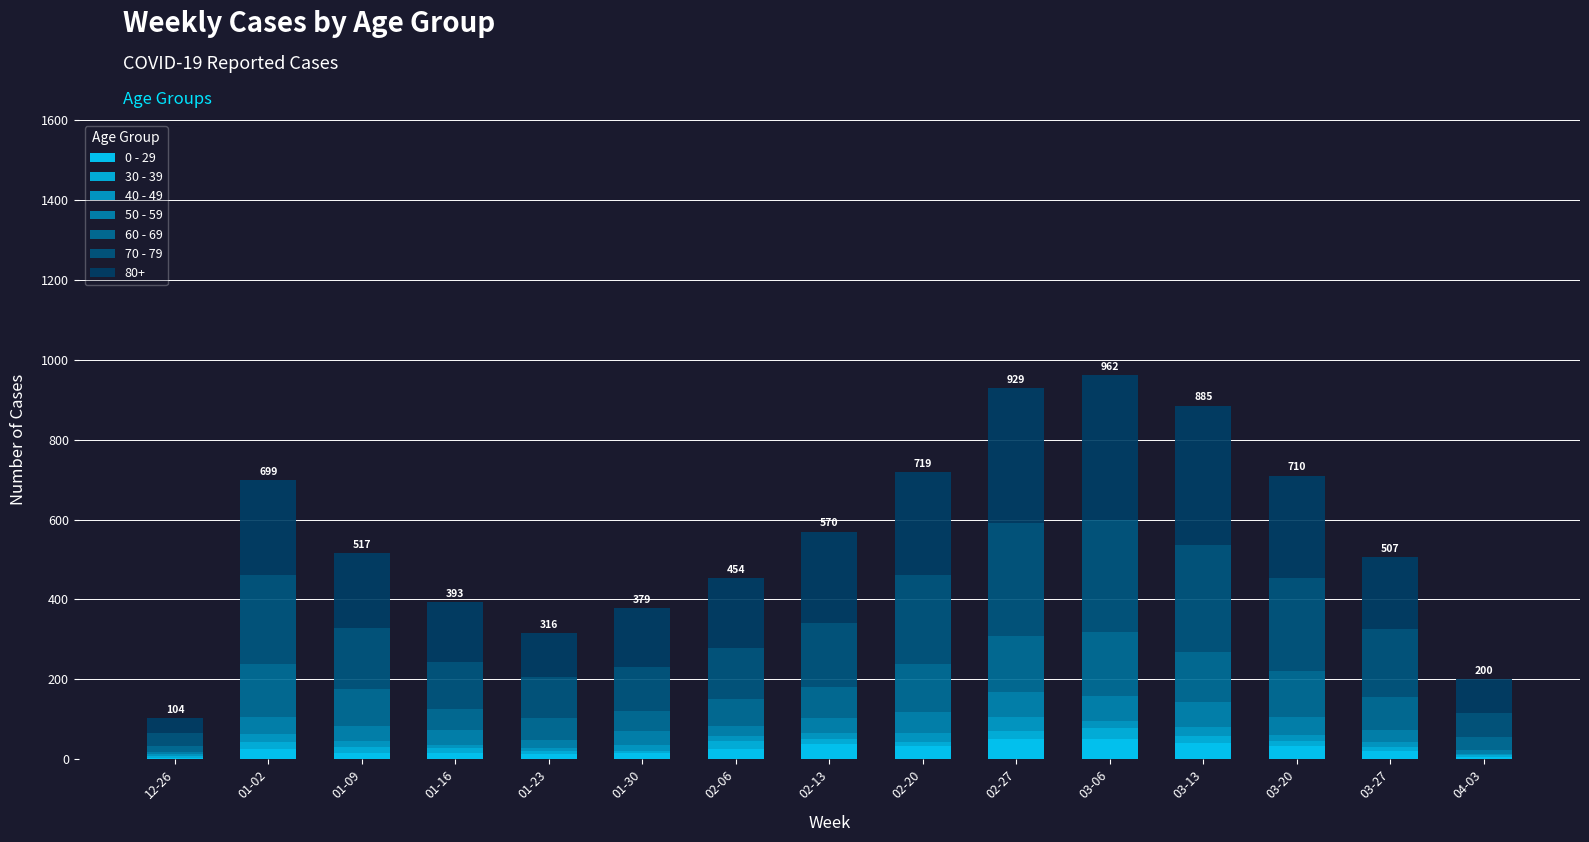

True or false: 50 - 59 has a value of 54 at 01-16.

False